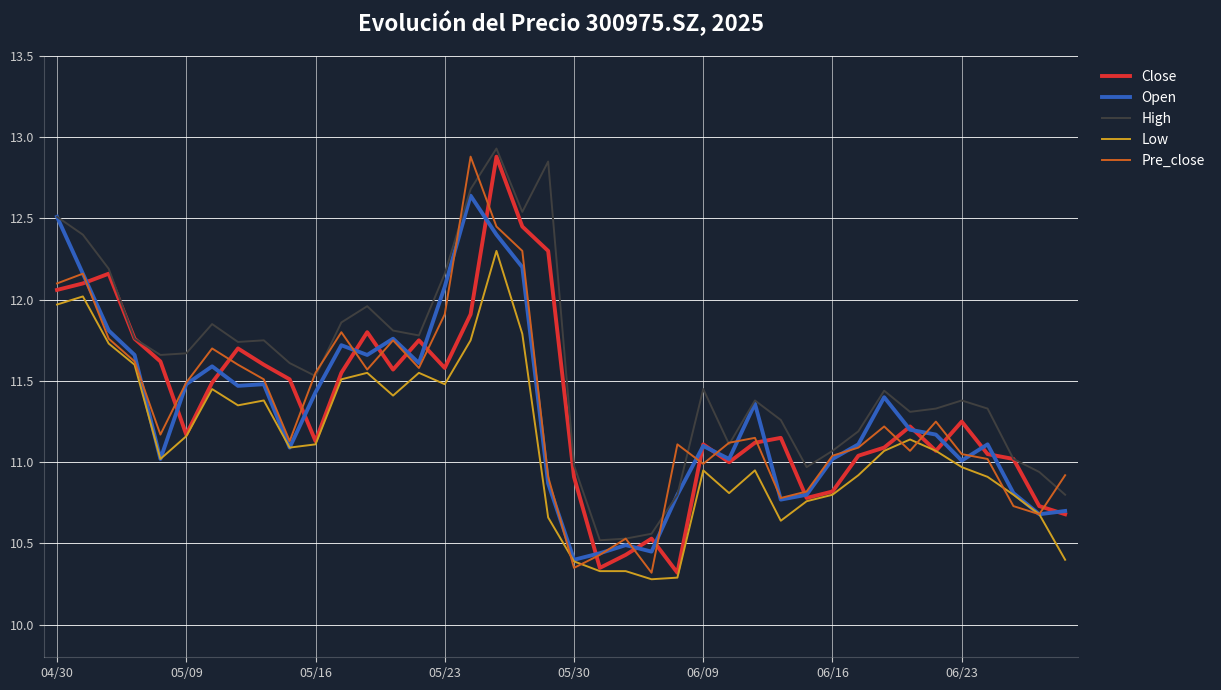

Which series has the largest total across all categories?

High